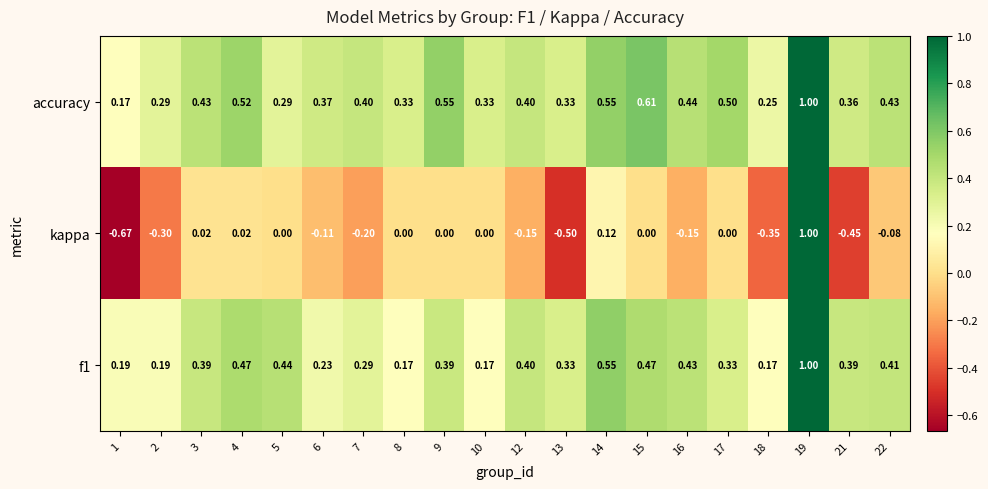

Which category has the highest value across all series?

19